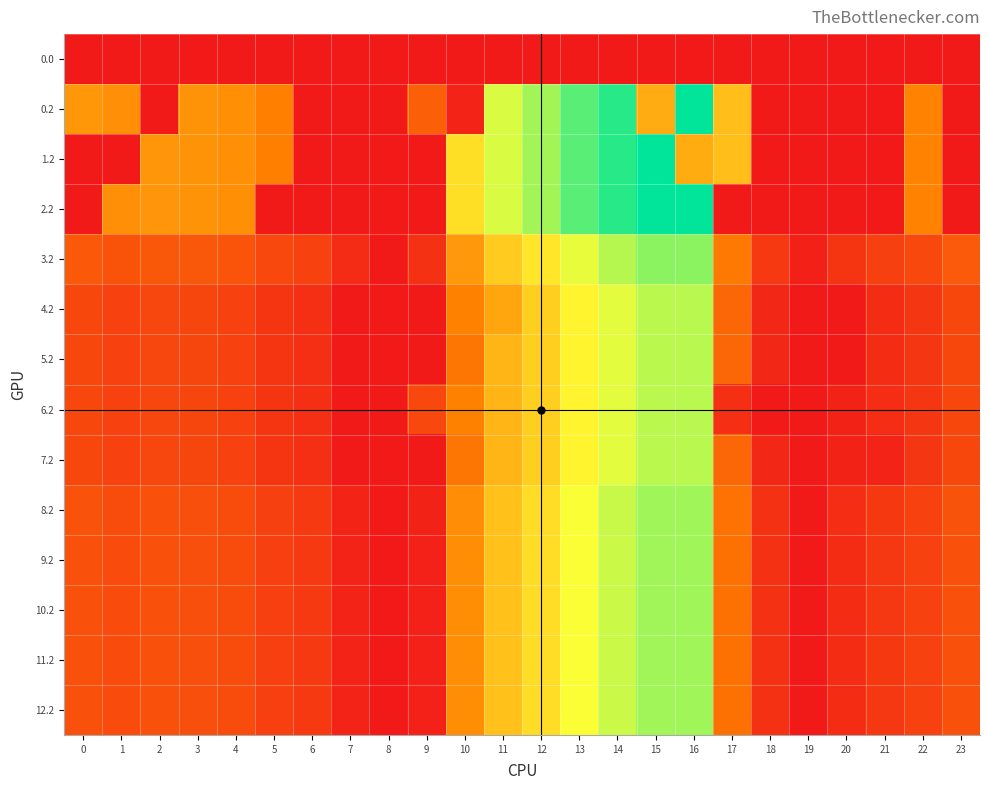

Reading left to right, what are all the values shown in this chart?

0.0: 0=0.0	1=0.0	2=0.0	3=0.0	4=0.0	5=0.0	6=0.0	7=0.0	8=0.0	9=0.0	10=0.0	11=0.0	12=0.0	13=0.0	14=0.0	15=0.0	16=0.0	17=0.0	18=0.0	19=0.0	20=0.0	21=0.0	22=0.0	23=0.0
0.2: 0=287.1	1=272.7	2=0.0	3=281.0	4=274.4	5=245.0	6=0.0	7=0.0	8=0.0	9=166.7	10=23.6	11=520.6	12=571.2	13=640.5	14=687.5	15=325.8	16=726.6	17=362.4	18=0.0	19=0.0	20=0.0	21=0.0	22=247.4	23=0.0
1.2: 0=0.0	1=0.0	2=285.5	3=281.0	4=274.4	5=245.0	6=0.0	7=0.0	8=0.0	9=0.0	10=423.6	11=520.6	12=571.2	13=640.5	14=687.5	15=725.8	16=326.6	17=362.4	18=0.0	19=0.0	20=0.0	21=0.0	22=247.4	23=0.0
2.2: 0=0.0	1=272.7	2=285.5	3=281.0	4=274.4	5=0.0	6=0.0	7=0.0	8=0.0	9=0.0	10=423.6	11=520.6	12=571.2	13=640.5	14=687.5	15=725.8	16=726.6	17=0.0	18=0.0	19=0.0	20=0.0	21=0.0	22=247.4	23=0.0
3.2: 0=153.1	1=138.7	2=151.5	3=147.0	4=140.4	5=111.0	6=94.8	7=42.6	8=0.0	9=57.8	10=289.6	11=386.6	12=437.2	13=506.4	14=553.5	15=591.8	16=592.6	17=228.4	18=76.0	19=17.0	20=65.2	21=92.4	22=113.4	23=153.5
4.2: 0=110.1	1=95.7	2=108.5	3=104.0	4=97.4	5=68.0	6=51.8	7=0.0	8=0.0	9=0.0	10=246.6	11=315.9	12=394.2	13=463.4	14=510.4	15=548.8	16=549.6	17=185.4	18=33.0	19=0.0	20=0.0	21=46.0	22=70.4	23=110.5
5.2: 0=110.1	1=95.7	2=108.5	3=104.0	4=97.4	5=68.0	6=51.8	7=0.0	8=0.0	9=0.0	10=218.8	11=343.6	12=394.2	13=463.4	14=510.4	15=548.8	16=549.6	17=185.4	18=33.0	19=0.0	20=0.0	21=46.0	22=70.4	23=110.5
6.2: 0=110.1	1=95.7	2=108.5	3=104.0	4=97.4	5=68.0	6=51.8	7=0.0	8=0.0	9=111.5	10=246.6	11=343.6	12=394.2	13=463.4	14=510.4	15=548.8	16=549.6	17=53.6	18=0.0	19=0.0	20=22.2	21=49.4	22=70.4	23=110.5
7.2: 0=110.1	1=95.7	2=108.5	3=104.0	4=97.4	5=68.0	6=51.8	7=0.0	8=0.0	9=0.0	10=218.8	11=343.6	12=394.2	13=463.4	14=510.4	15=548.8	16=549.6	17=185.4	18=33.0	19=0.0	20=22.2	21=23.9	22=70.4	23=110.5
8.2: 0=135.1	1=120.7	2=133.5	3=129.0	4=122.4	5=93.0	6=76.8	7=24.6	8=0.0	9=22.1	10=271.6	11=368.6	12=419.2	13=488.4	14=535.5	15=573.8	16=574.6	17=210.4	18=58.0	19=0.0	20=47.2	21=73.3	22=95.4	23=135.5
9.2: 0=134.1	1=119.7	2=132.5	3=128.0	4=121.4	5=92.0	6=75.8	7=23.6	8=0.0	9=20.1	10=270.6	11=367.6	12=418.2	13=487.4	14=534.5	15=572.8	16=573.6	17=209.4	18=57.0	19=0.0	20=46.2	21=71.4	22=94.4	23=134.5
10.2: 0=134.1	1=119.7	2=132.5	3=128.0	4=121.4	5=92.0	6=75.8	7=23.6	8=0.0	9=20.1	10=270.6	11=367.6	12=418.2	13=487.4	14=534.5	15=572.8	16=573.6	17=209.4	18=57.0	19=0.0	20=46.2	21=71.4	22=94.4	23=134.5
11.2: 0=134.1	1=119.7	2=132.5	3=128.0	4=121.4	5=92.0	6=75.8	7=23.6	8=0.0	9=20.1	10=270.6	11=367.6	12=418.2	13=487.4	14=534.5	15=572.8	16=573.6	17=209.4	18=57.0	19=0.0	20=44.2	21=73.4	22=94.4	23=134.5
12.2: 0=134.1	1=119.7	2=132.5	3=128.0	4=121.4	5=92.0	6=75.8	7=23.6	8=0.0	9=20.1	10=270.6	11=367.6	12=418.2	13=487.4	14=534.5	15=572.8	16=573.6	17=209.4	18=57.0	19=0.0	20=46.2	21=71.4	22=94.4	23=134.5